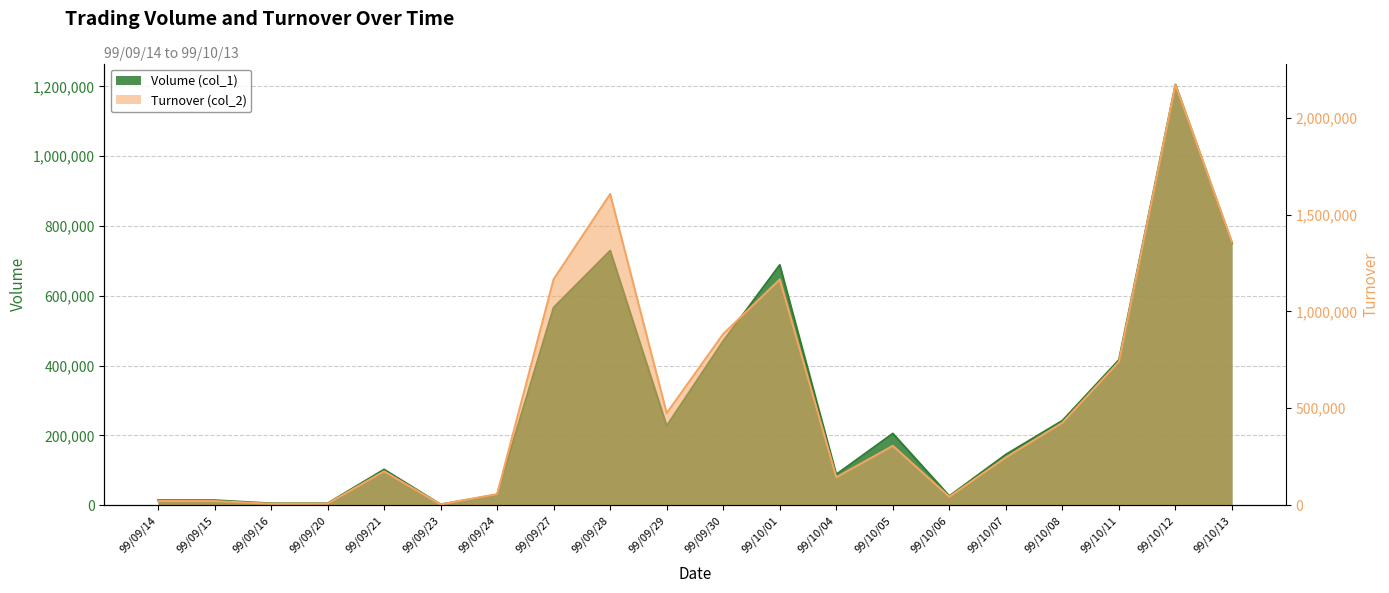

Which category has the highest value in the Turnover (col_2) series?

99/10/12